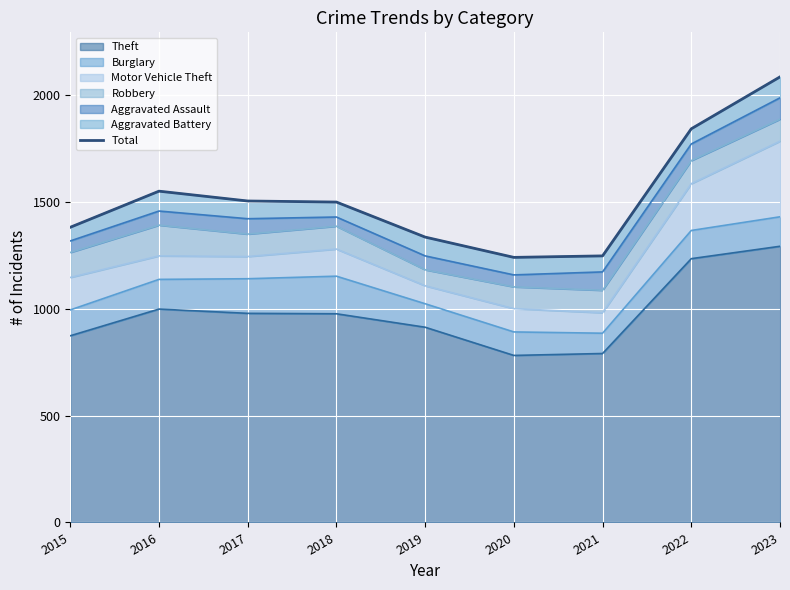

How many points are lower than both their immediate neighbors (excluding endpoints)?

1